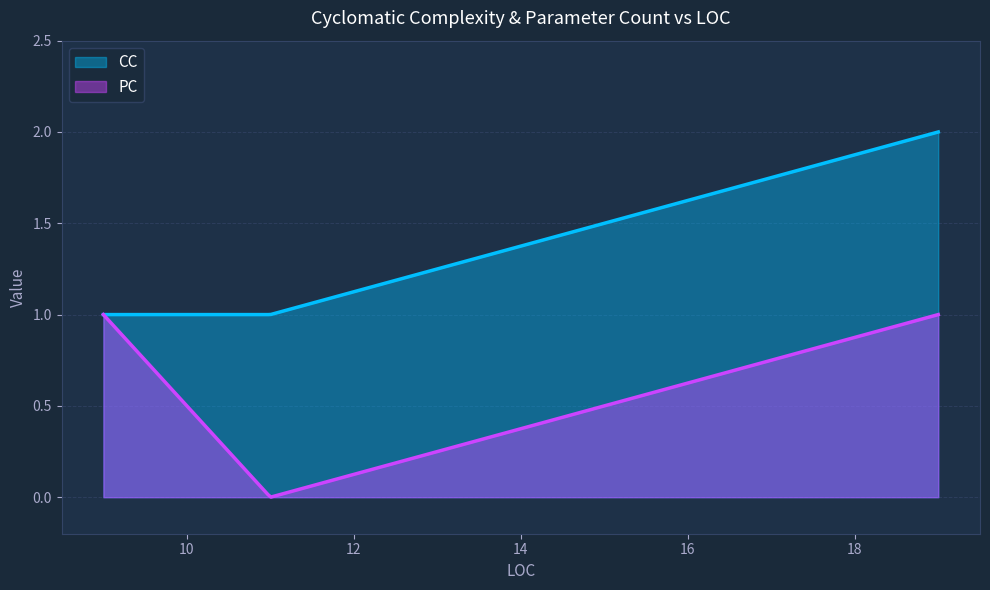

What is the difference between the second highest and minimum values in the PC series?

1